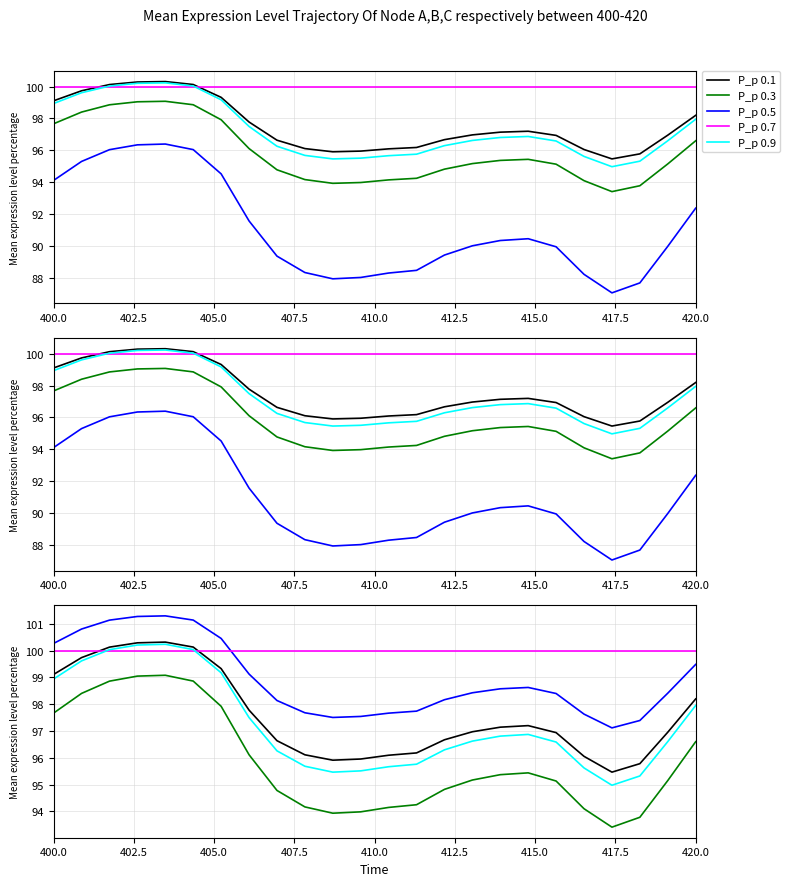

Is the value of P_p 0.5 at 412.5 greater than the value of P_p 0.1 at 417.5?

Yes